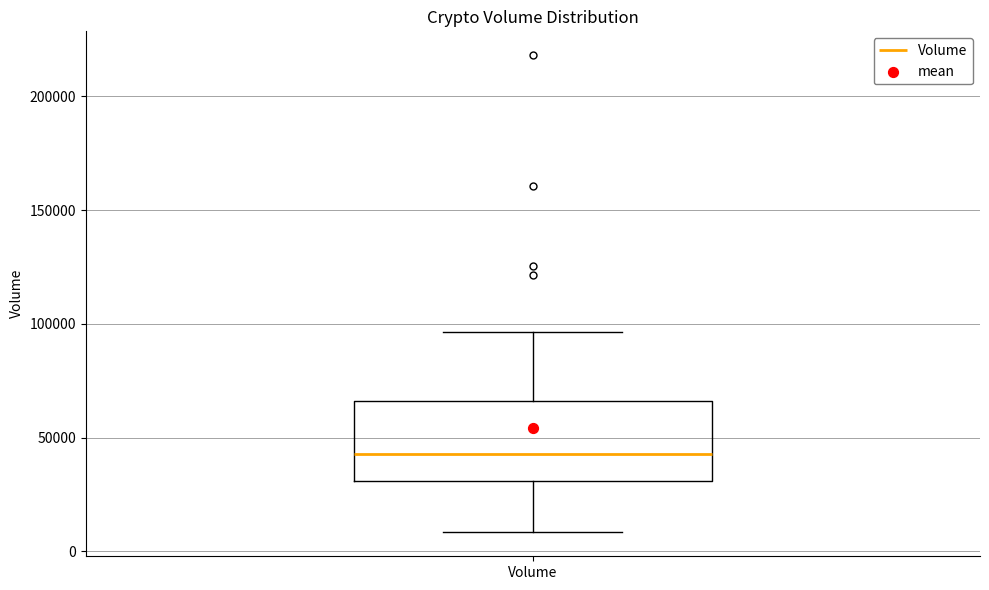

Where does the lower whisker of the box for Volume end on the y-axis? The values are not printed on the chart, so give them approximately, as read against the axis.

10000